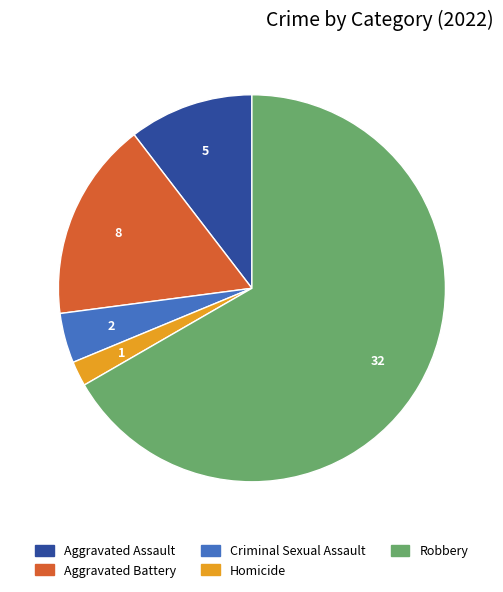

Is the sum of Homicide and Criminal Sexual Assault greater than half?

No